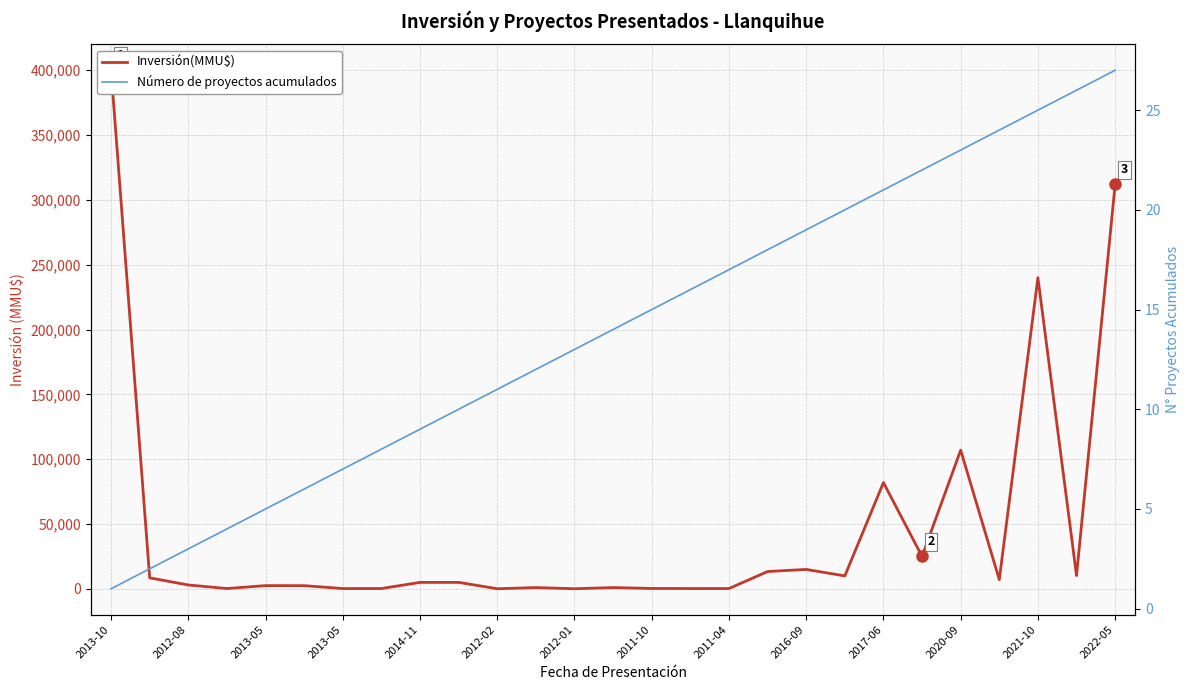

How many values in the Número de proyectos acumulados series exceed 14?

13